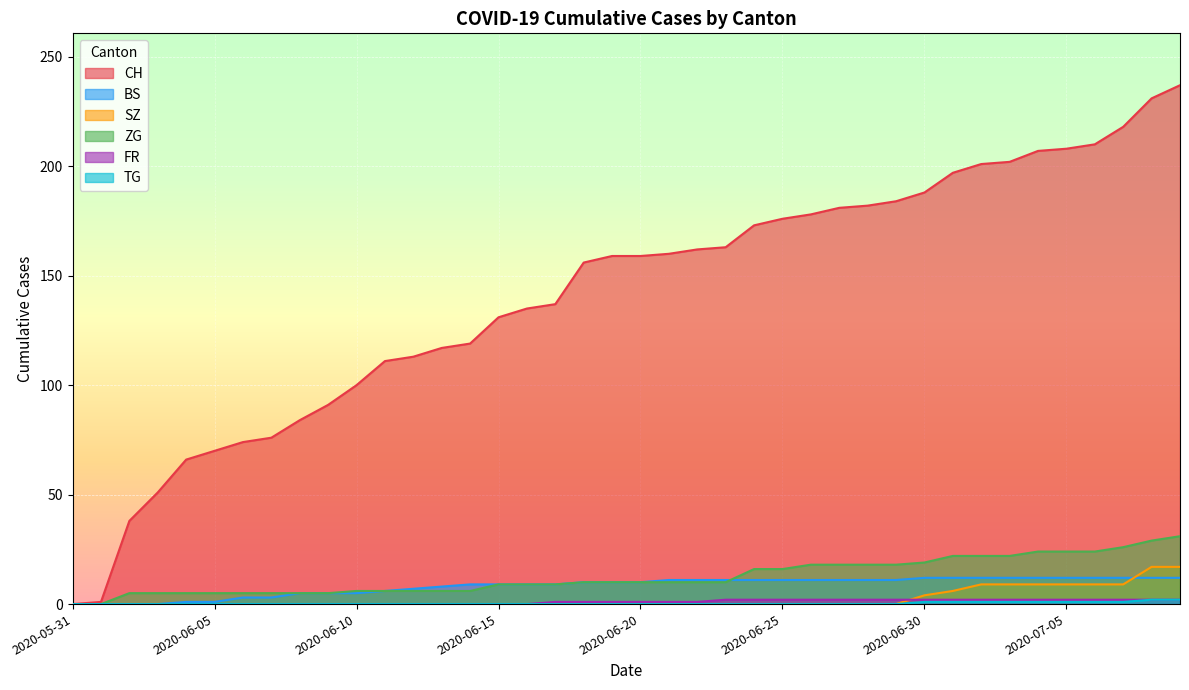

Which series has the largest total across all categories?

CH